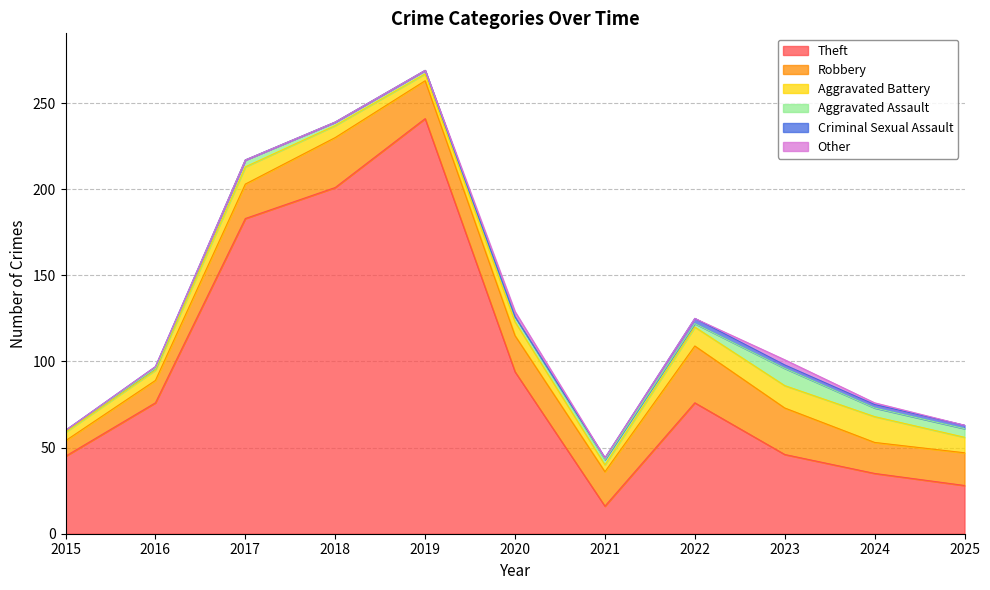

What is the maximum value shown in the chart?

241